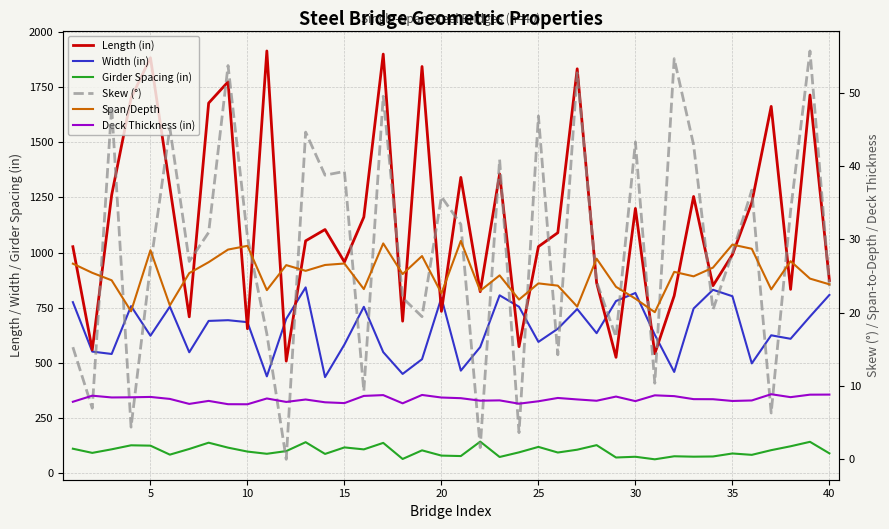

True or false: Skew (°) and Girder Spacing (in) intersect in this chart.

False